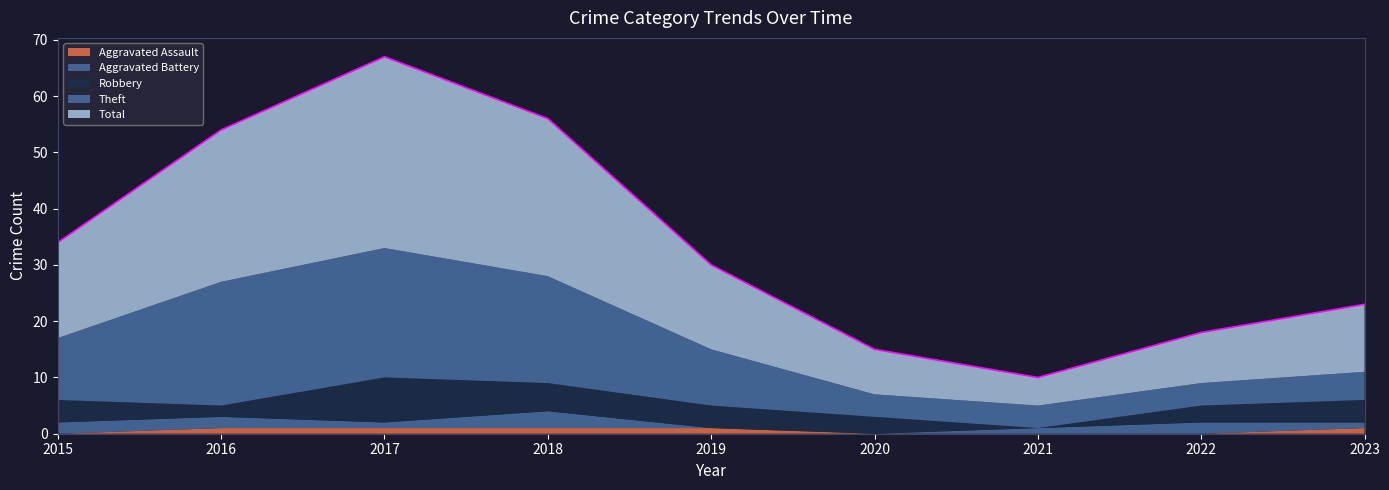

True or false: Aggravated Assault has more than 1 interior local peaks.

False